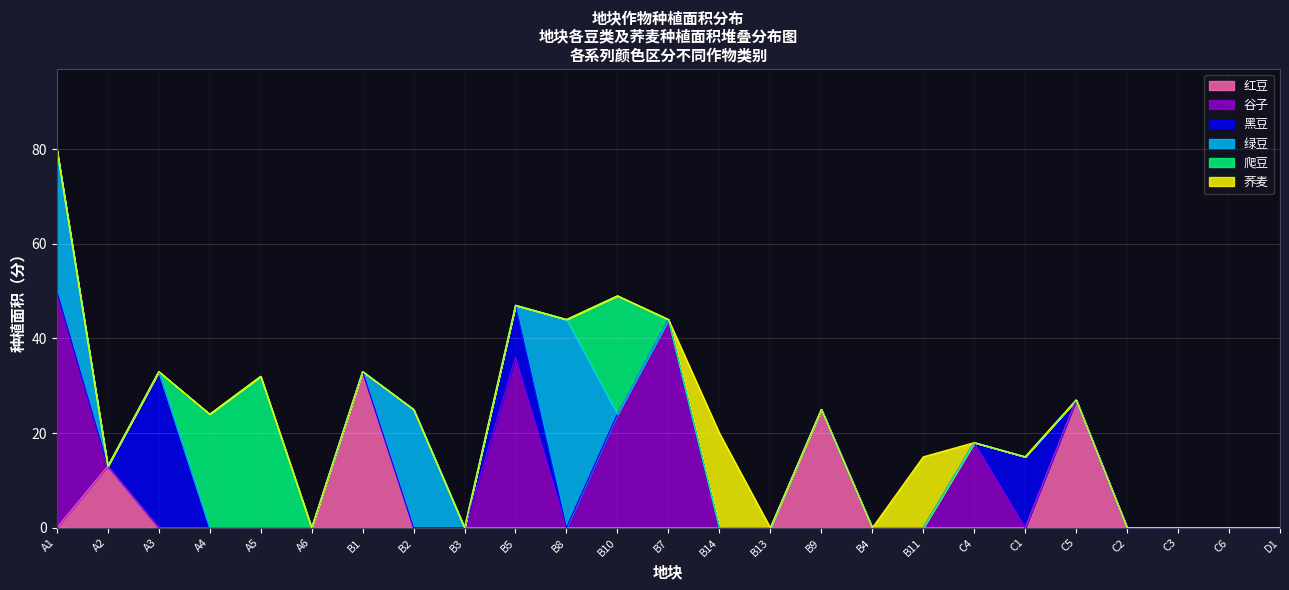

What are all the series names shown in the legend?

红豆, 谷子, 黑豆, 绿豆, 爬豆, 荞麦